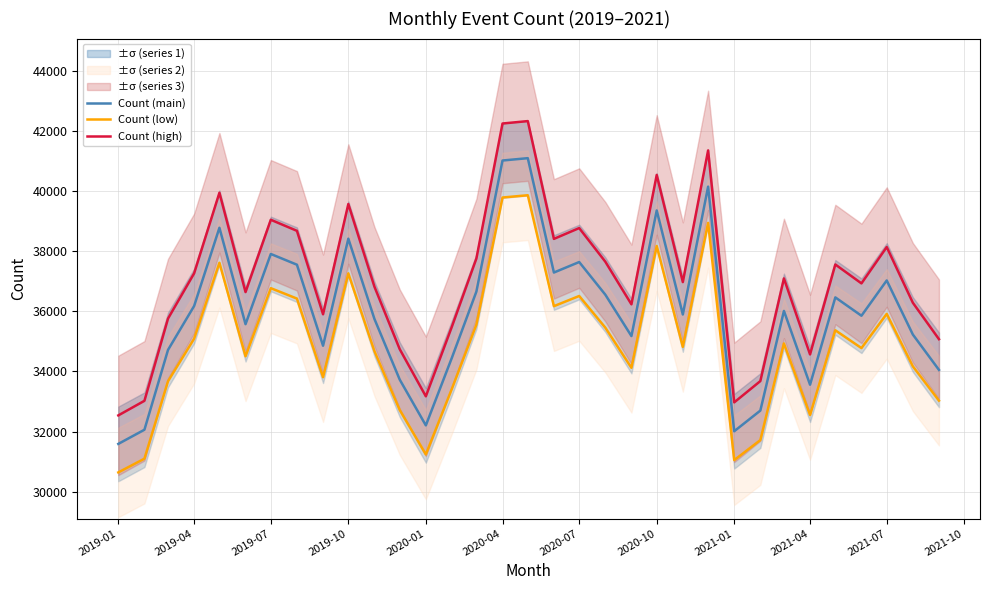

Which label corresponds to the smallest value in the chart?

2019-01